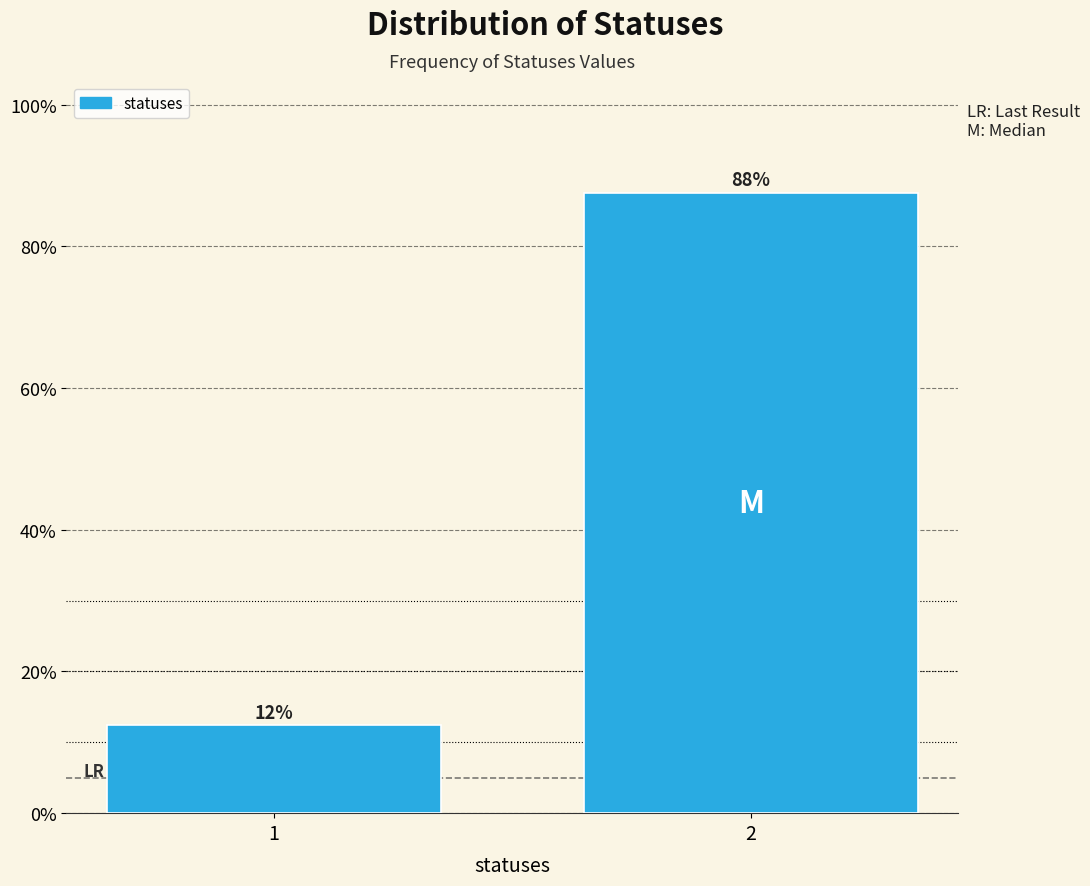

What is the sum of the values at 2 and 1?

100.0